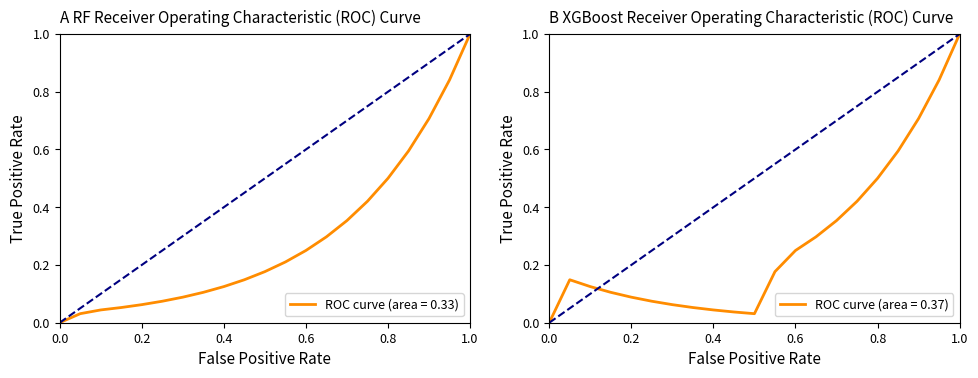

Is this an area chart (filled region under the line)?

No